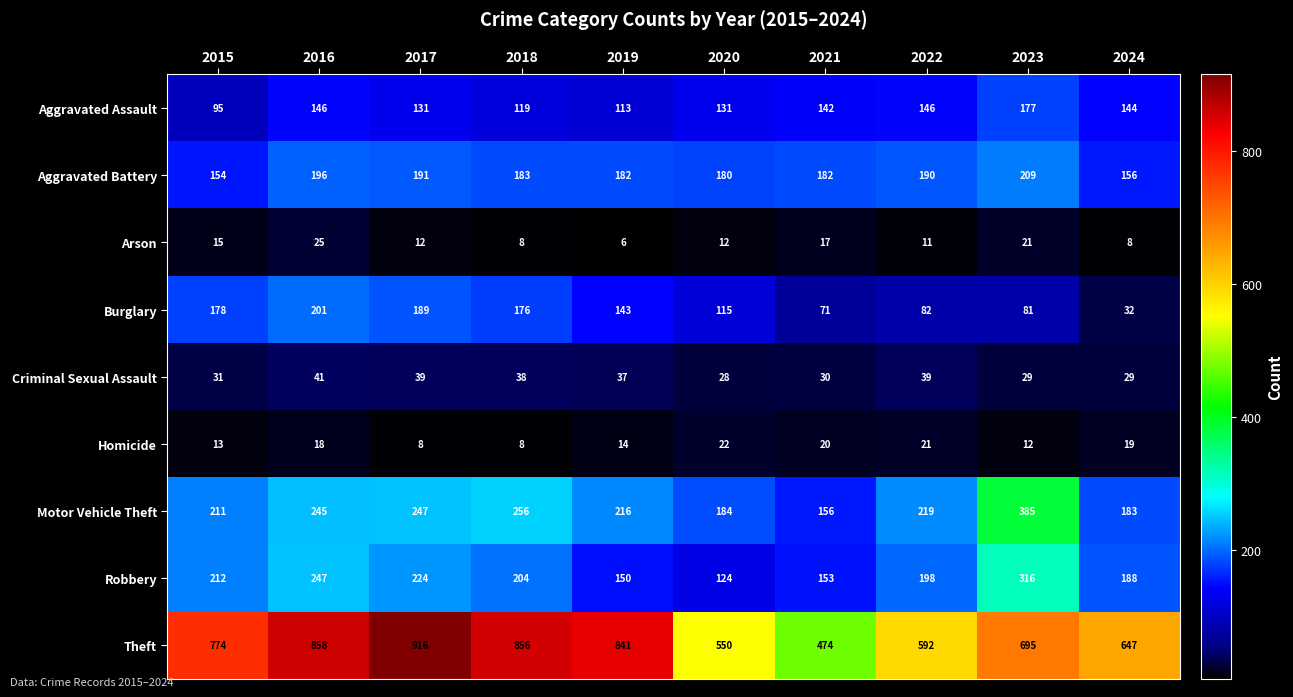

At which label is Theft closest to 695?

2023